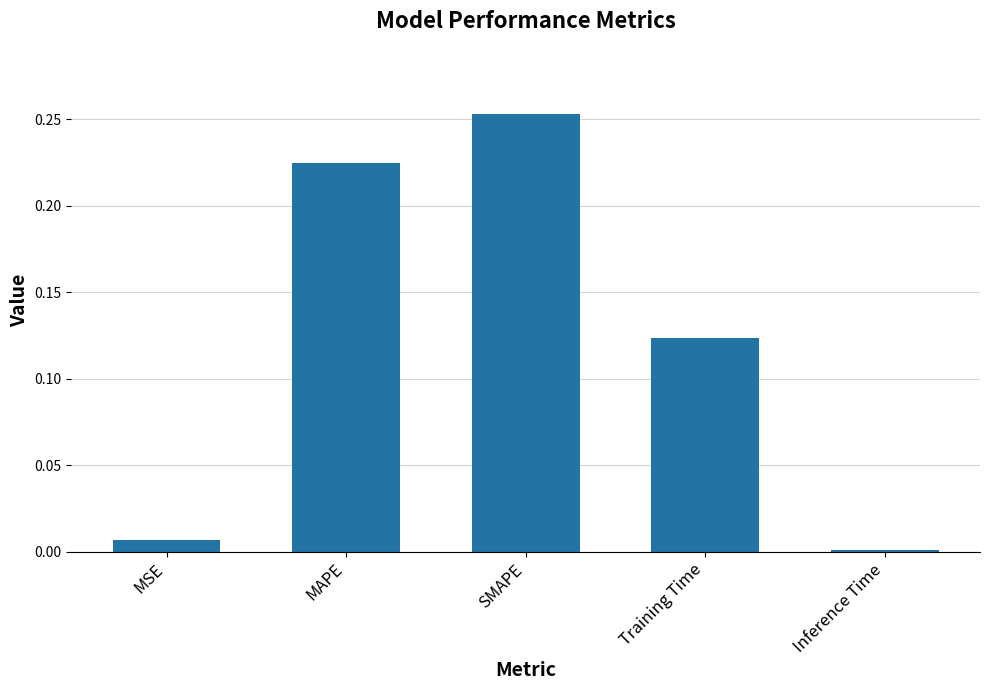

What is the sum of the values at MAPE and SMAPE?

0.5